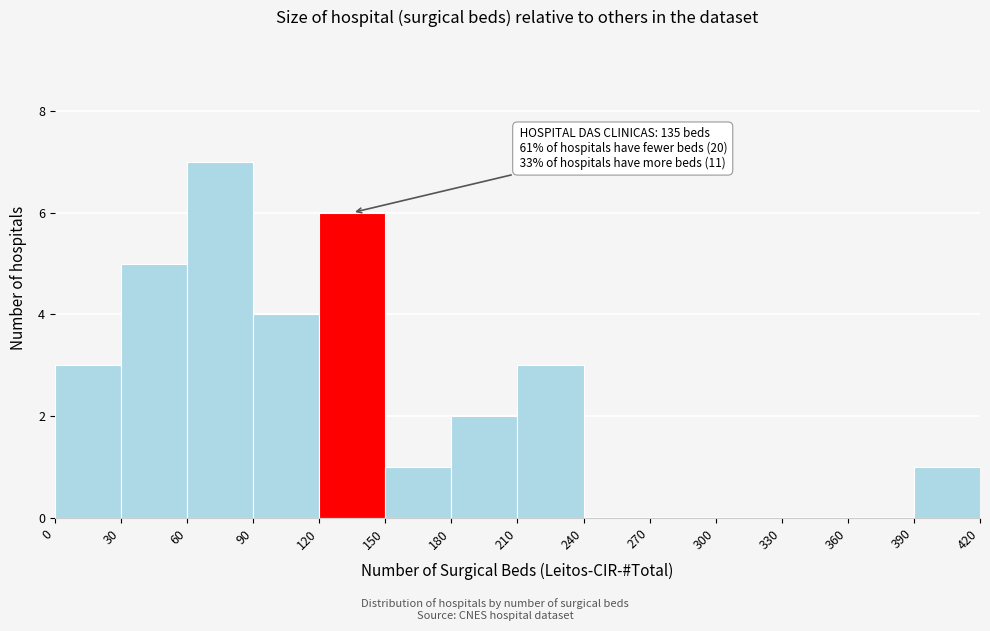

Which range on the x-axis has the tallest bar?

60 to 90